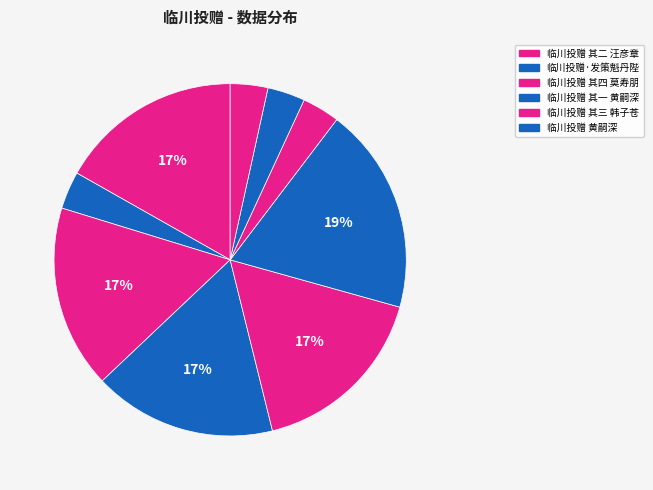

How many slices are in this pie chart?

9